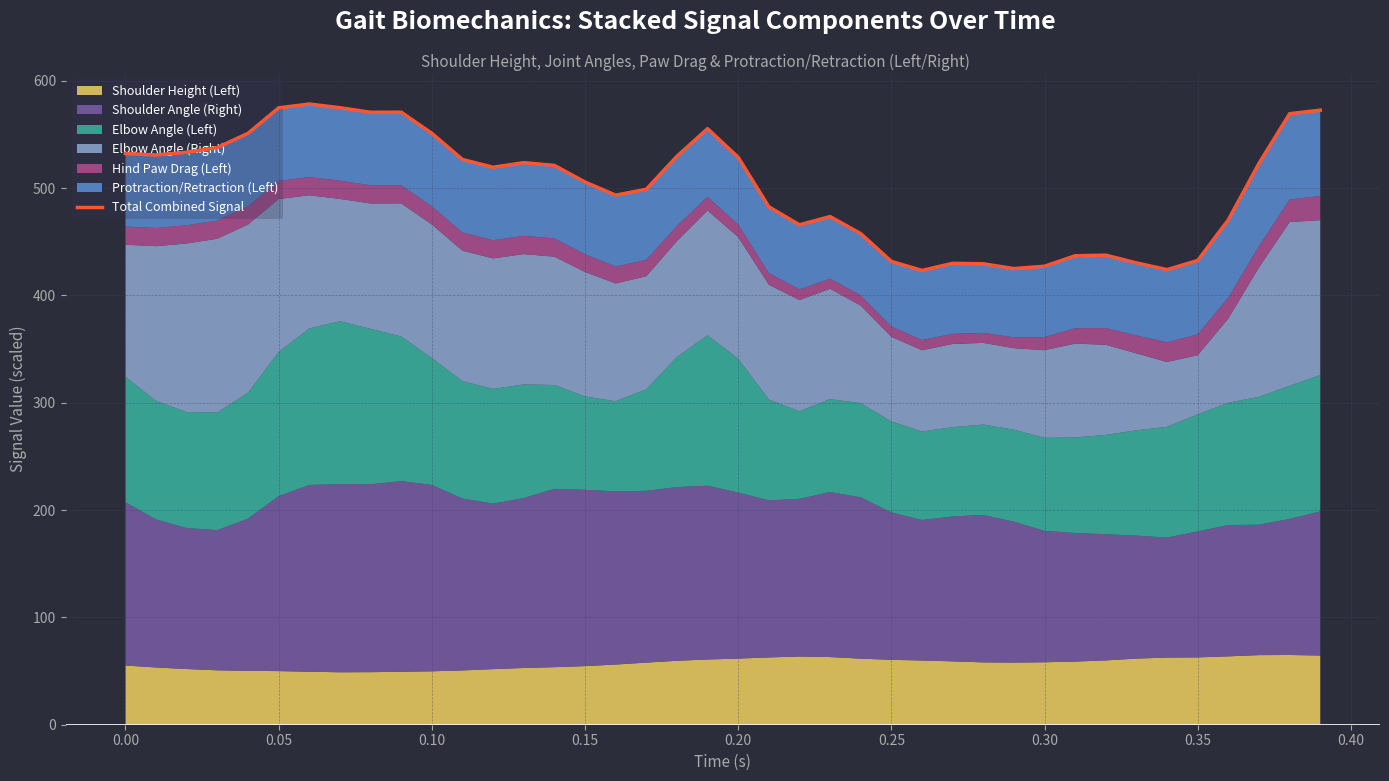

What is the greatest value displayed?

578.3